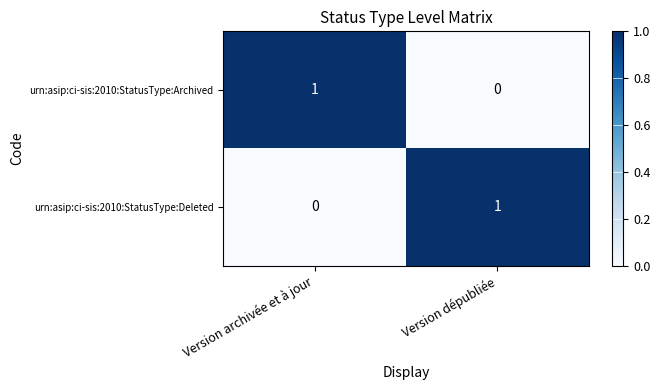

The urn:asip:ci-sis:2010:StatusType:Archived series shows 2 at Version archivée et à jour. True or false?

False